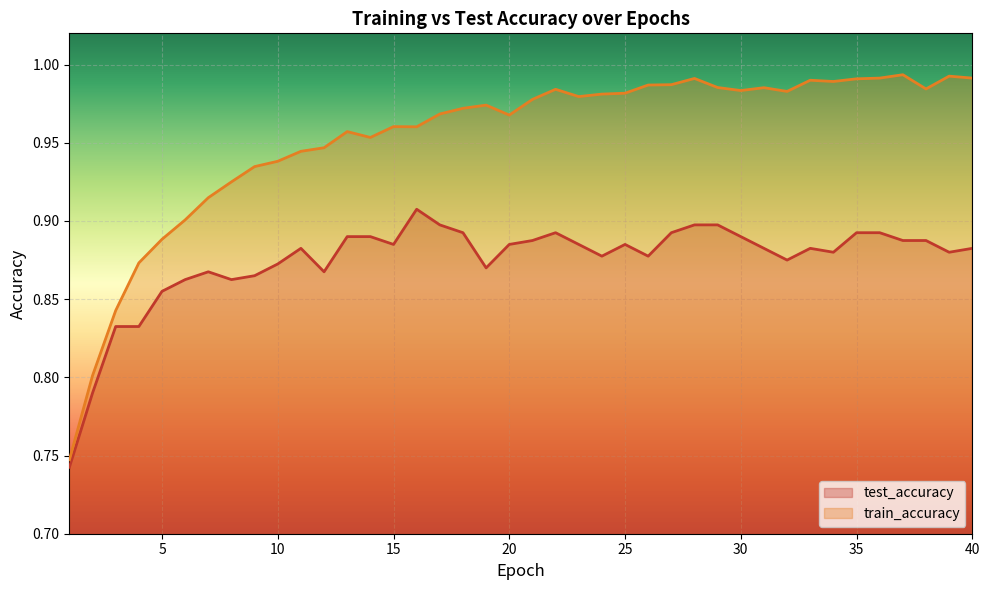

What is the maximum value for train_accuracy?

1.0